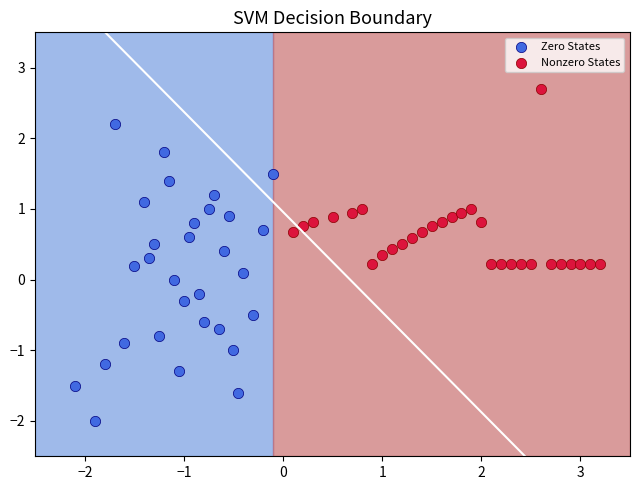

Which series has the largest Y range (max minus min)?

Zero States